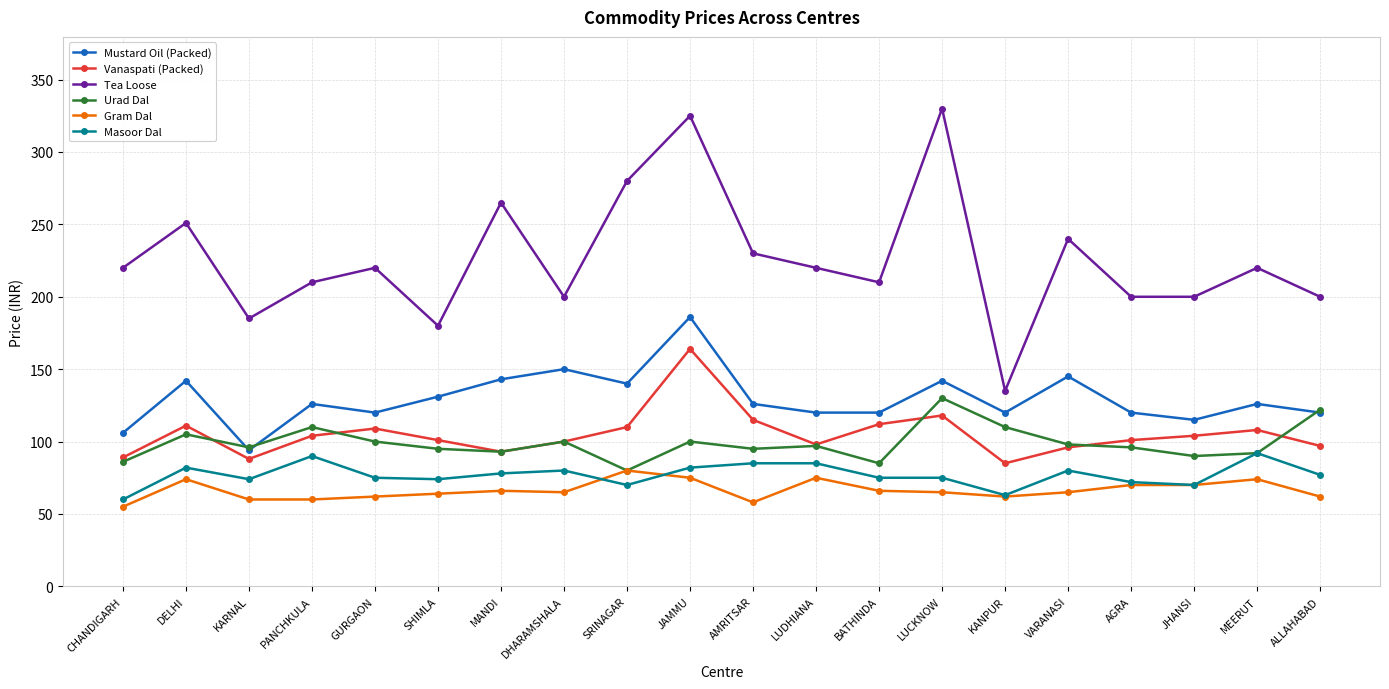

At which category does Masoor Dal reach its first local valley?

KARNAL